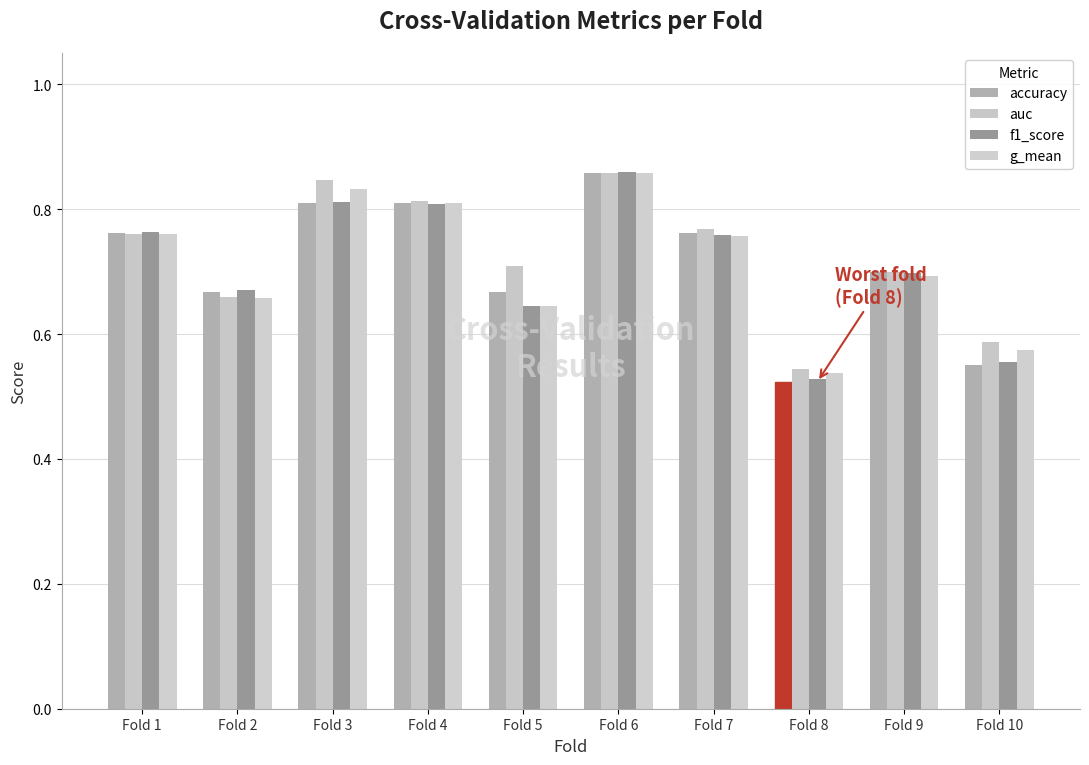

Count the f1_score values in the range 0 to 1.

10